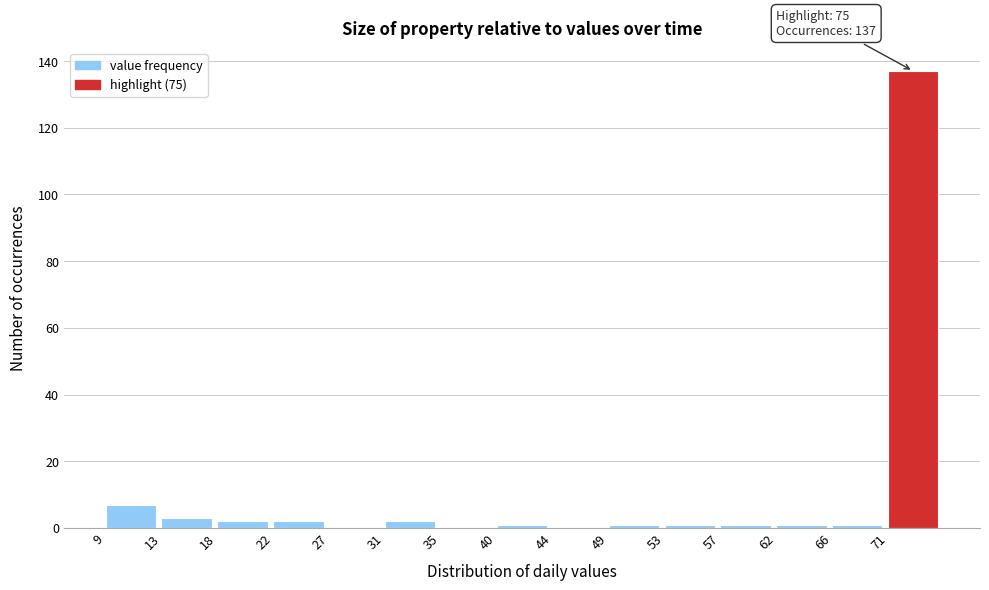

Which range on the x-axis has the tallest bar?

70.6 to 75.0